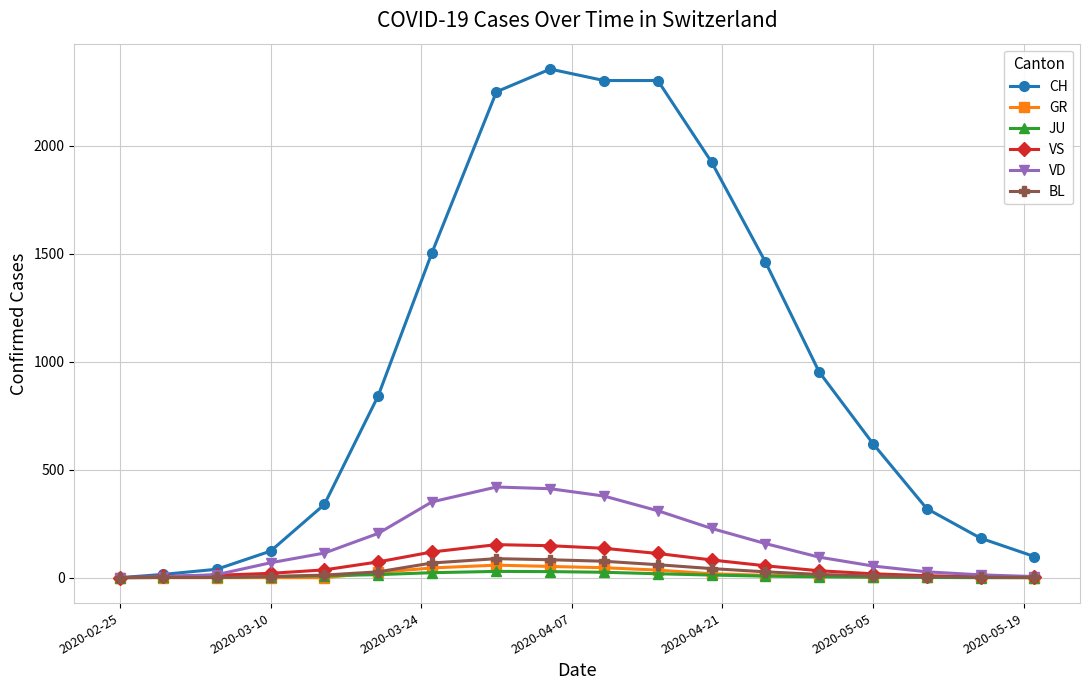

What is the greatest value displayed?

2356